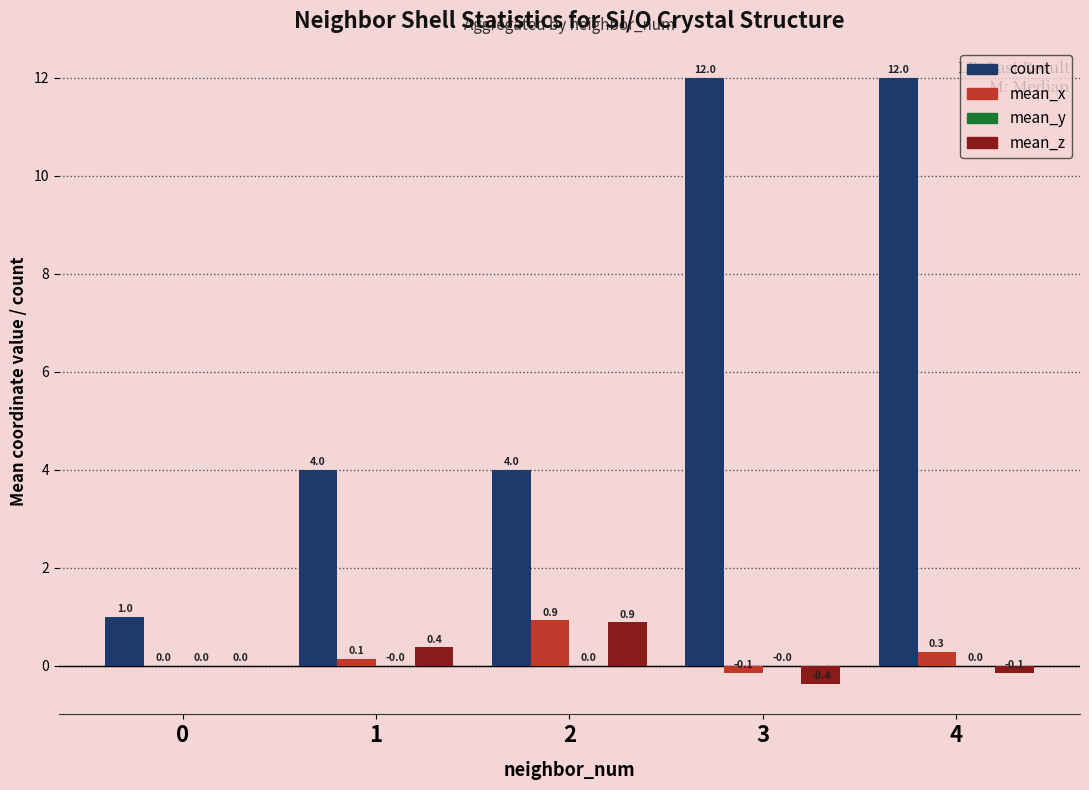

Which series has the largest range (max minus min)?

count